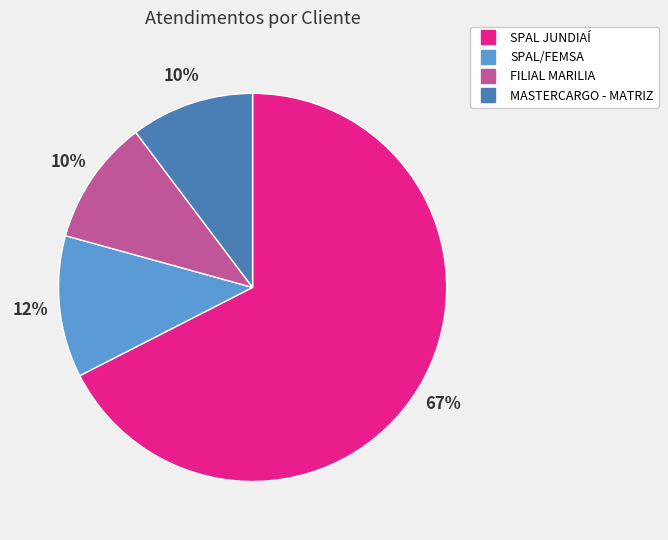

Which slice is the largest?

SPAL JUNDIAÍ